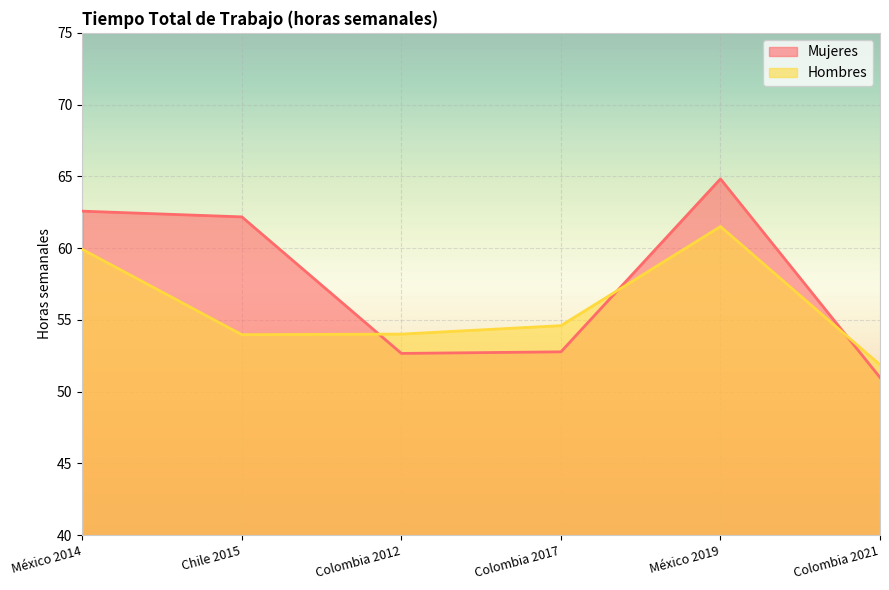

What is the label of the 6th point from the right?

México 2014